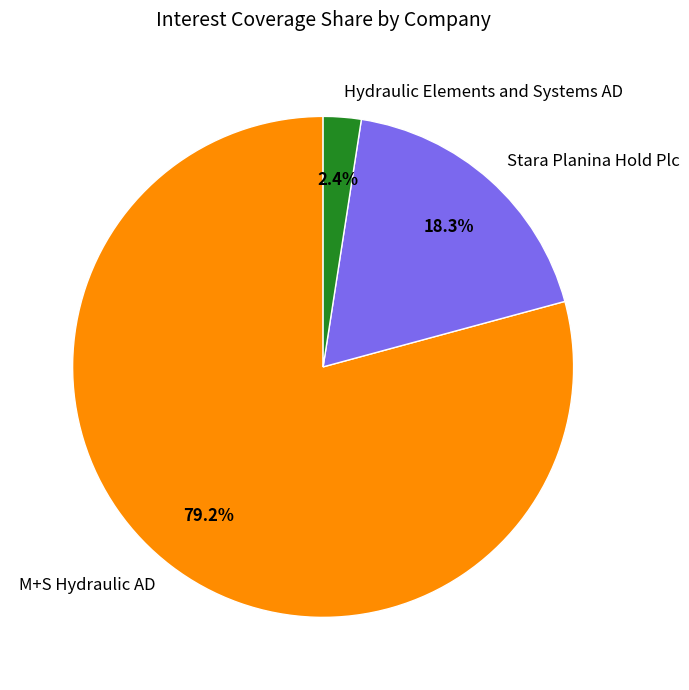

Does M+S Hydraulic AD account for over 50% of the chart?

Yes